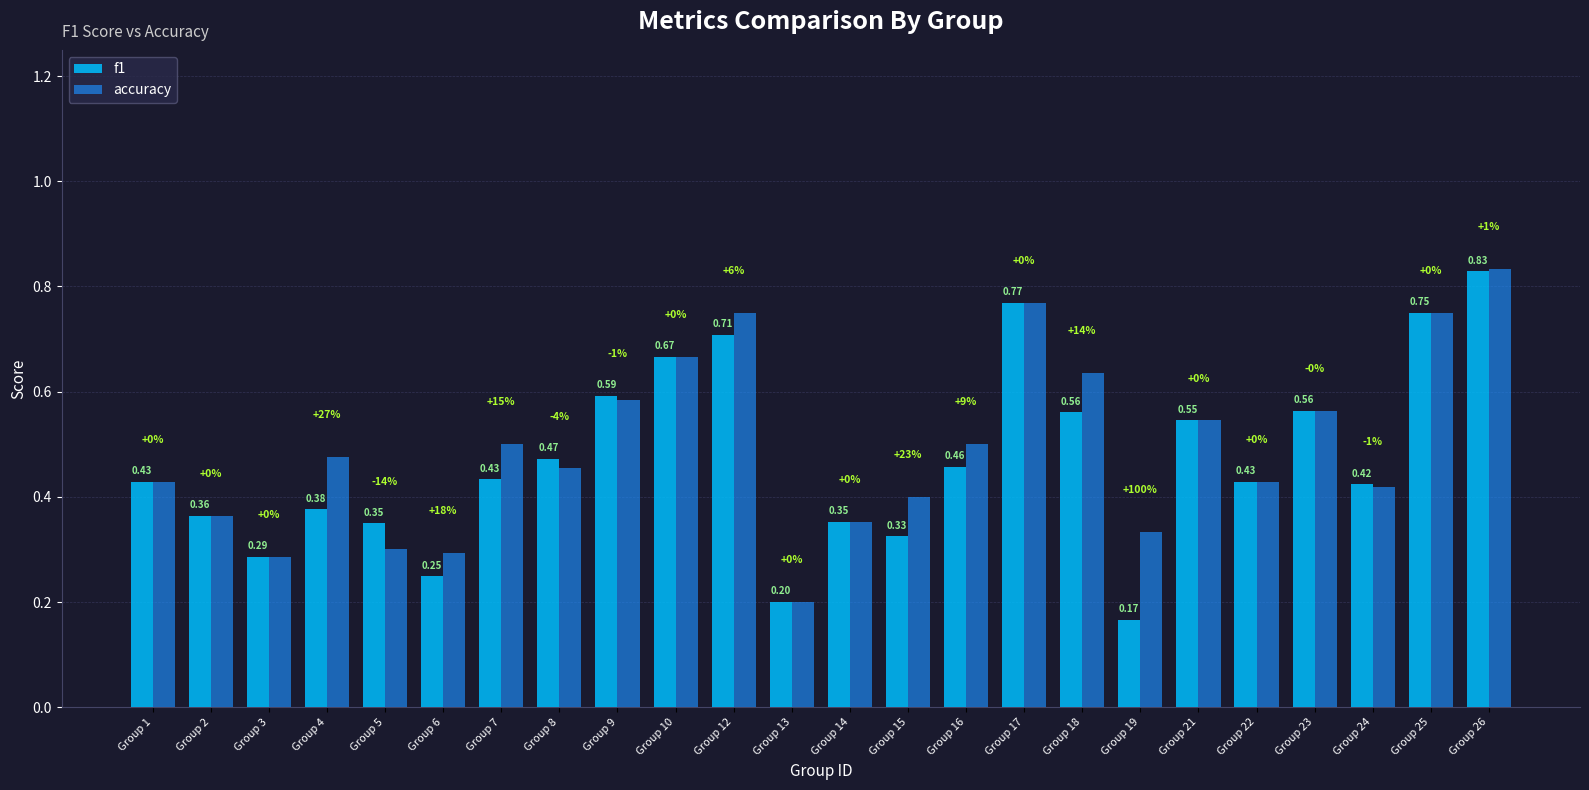

How many f1 values are between 0 and 1?

24